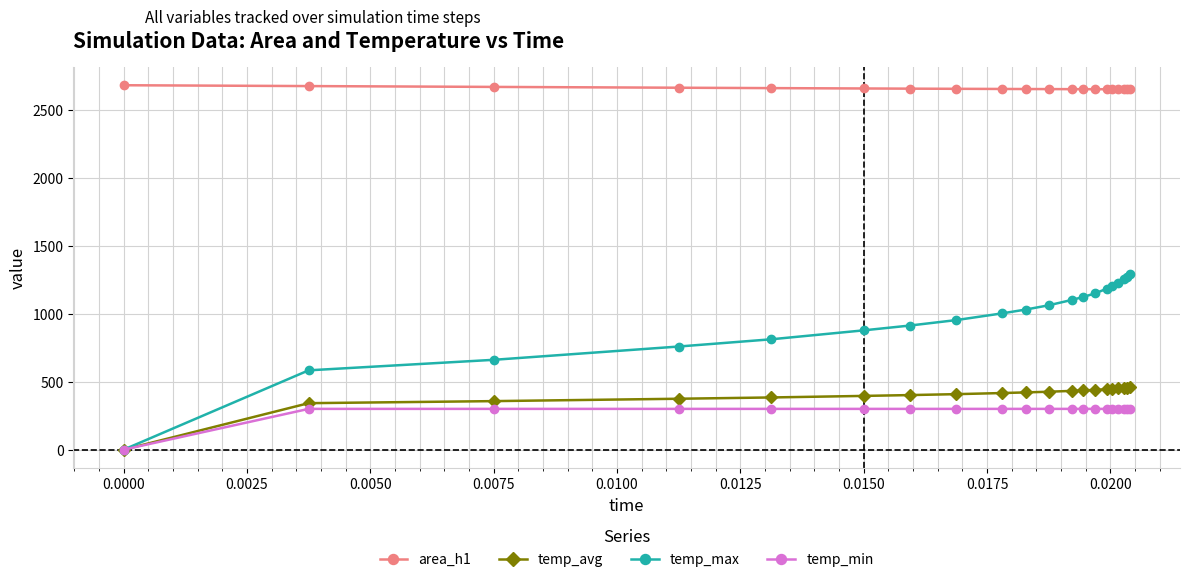

List the series in order of their peak value, lowest first.

temp_min, temp_avg, temp_max, area_h1